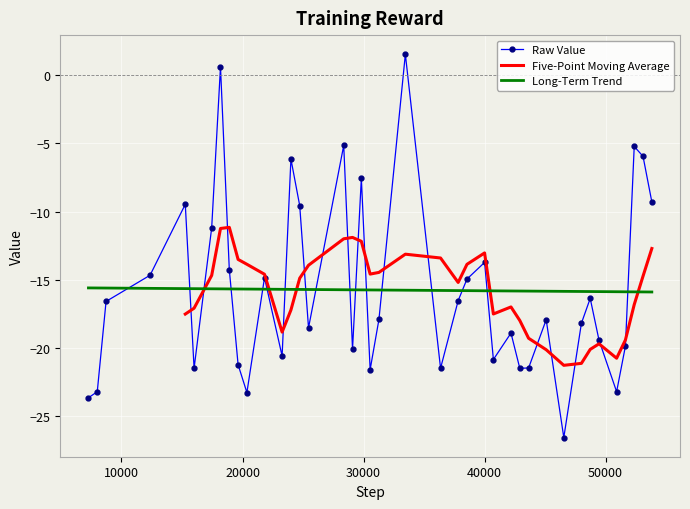

What is the value of the 28th point from the left?

-18.9